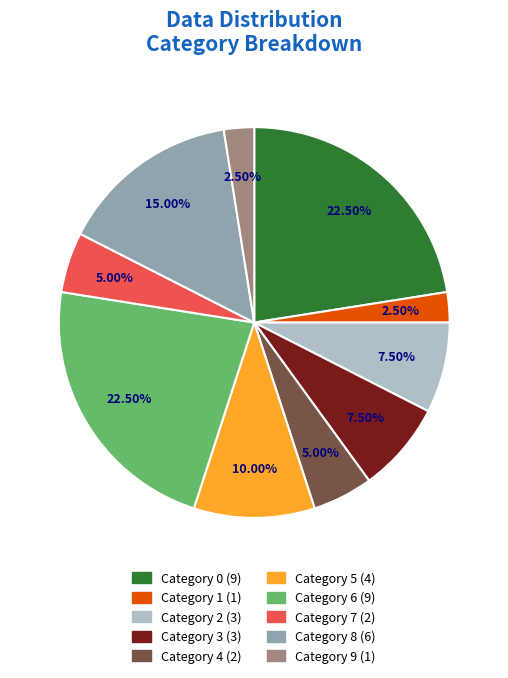

Is there a majority slice in this chart?

No